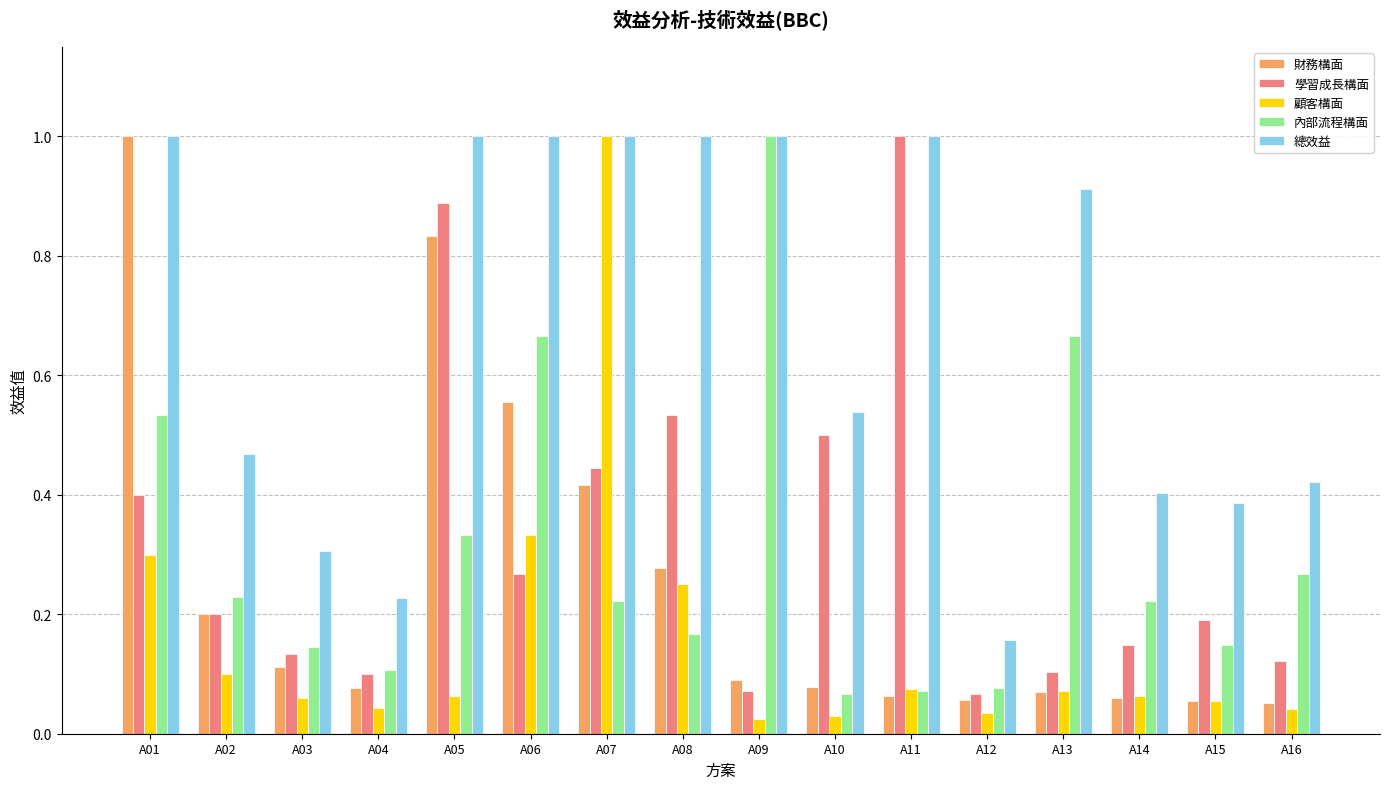

What is the sum of all 學習成長構面 values?

5.2